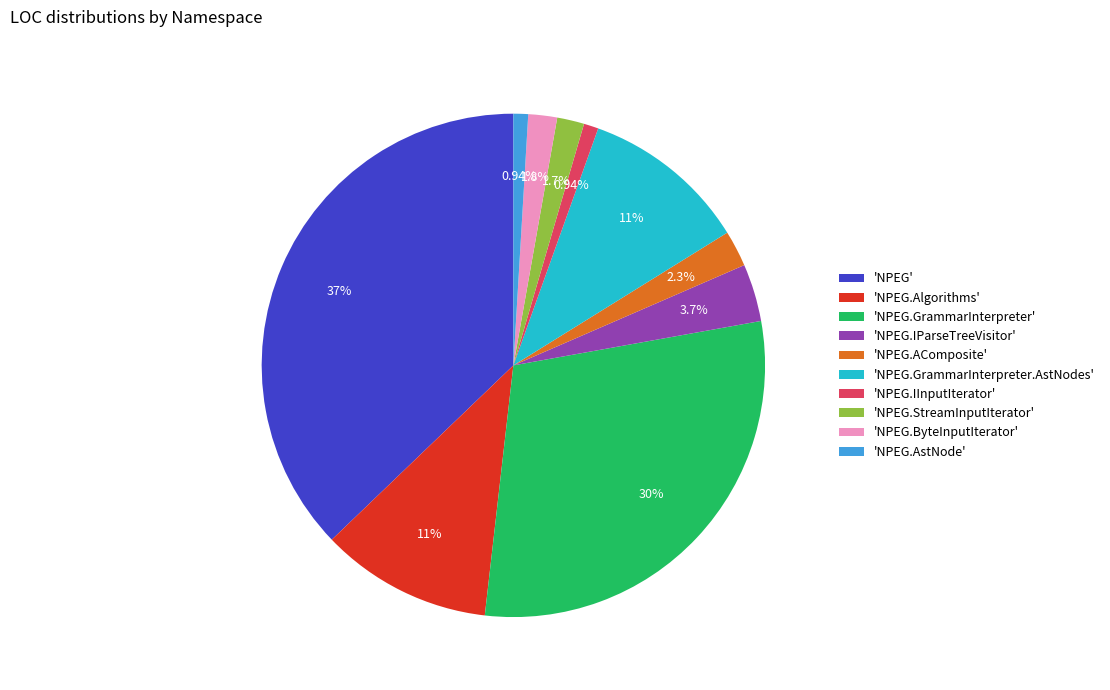

What is the largest slice in the pie chart?

'NPEG'